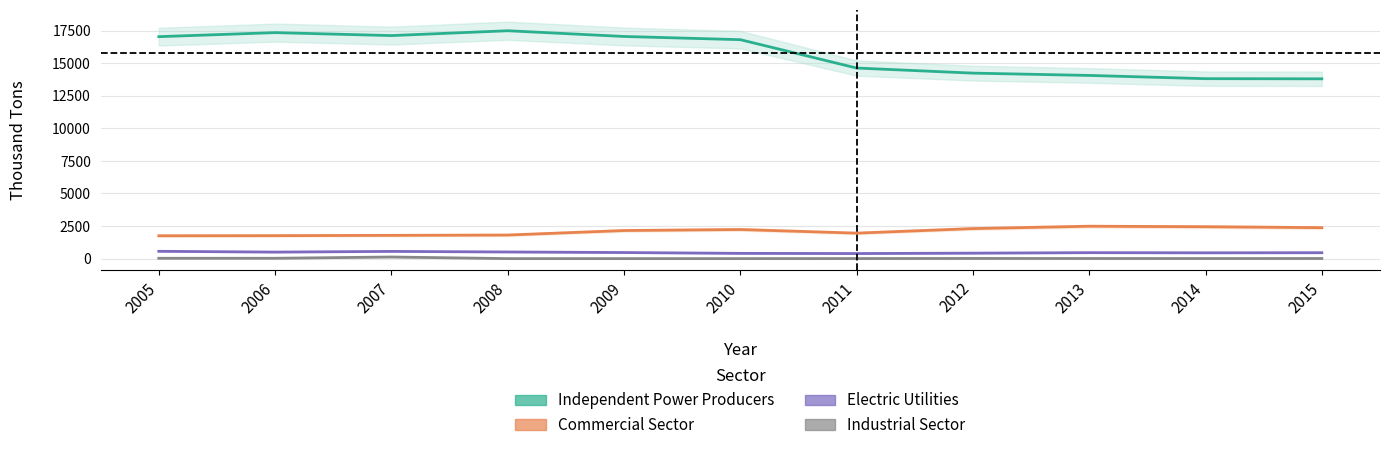

Where is the first local minimum for Industrial Sector?

2014